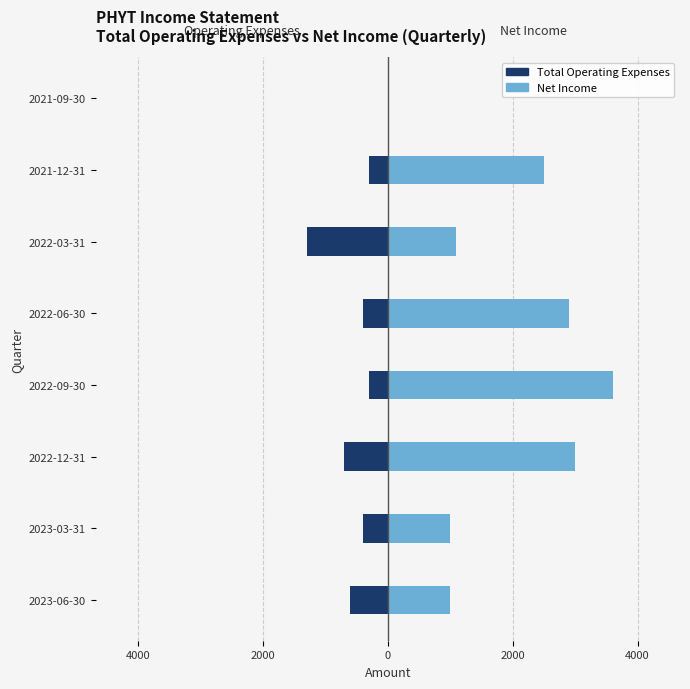

How many positive values does the Net Income series have?

7